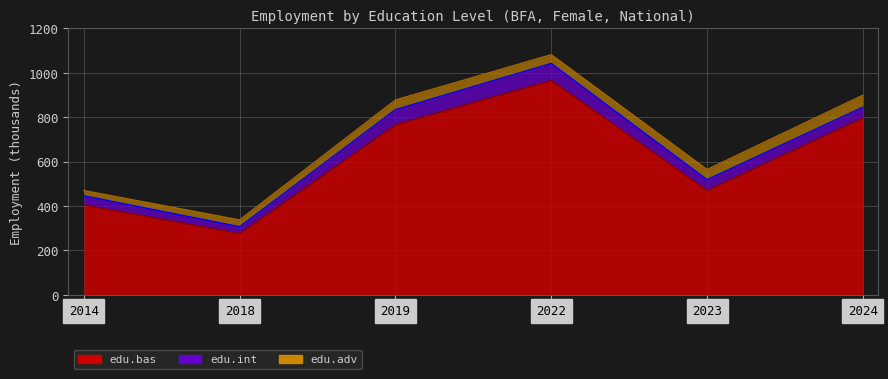

What value does the edu_aggregate_int series have at 2022?

76.3